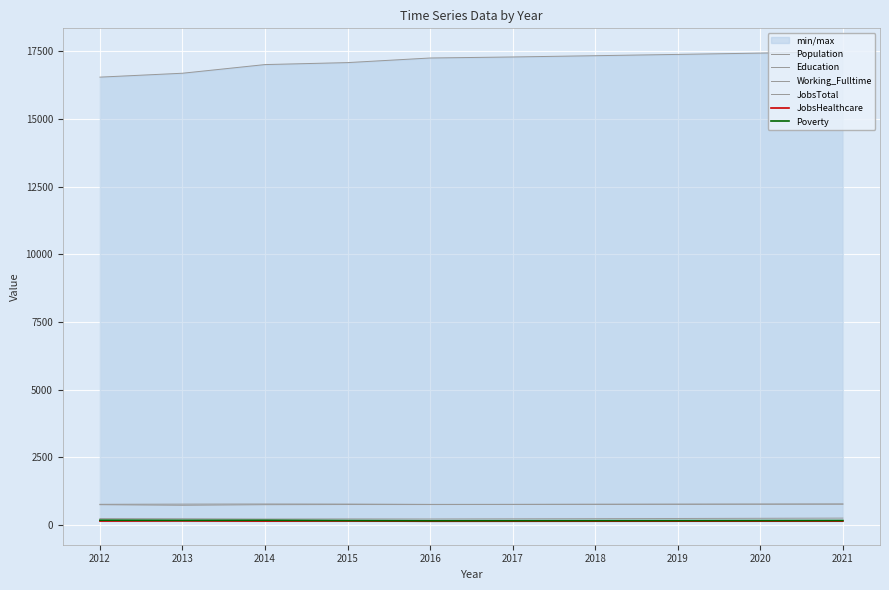

Does the chart display data point markers on the line(s)?

No